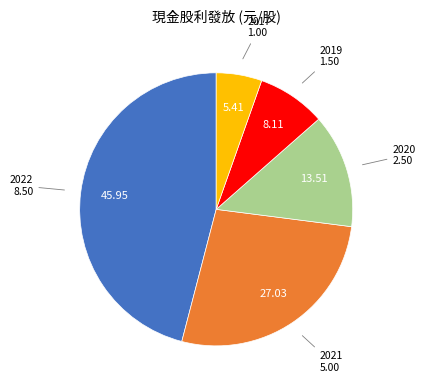

Combined, do 2021 and 2020 account for over 50%?

No